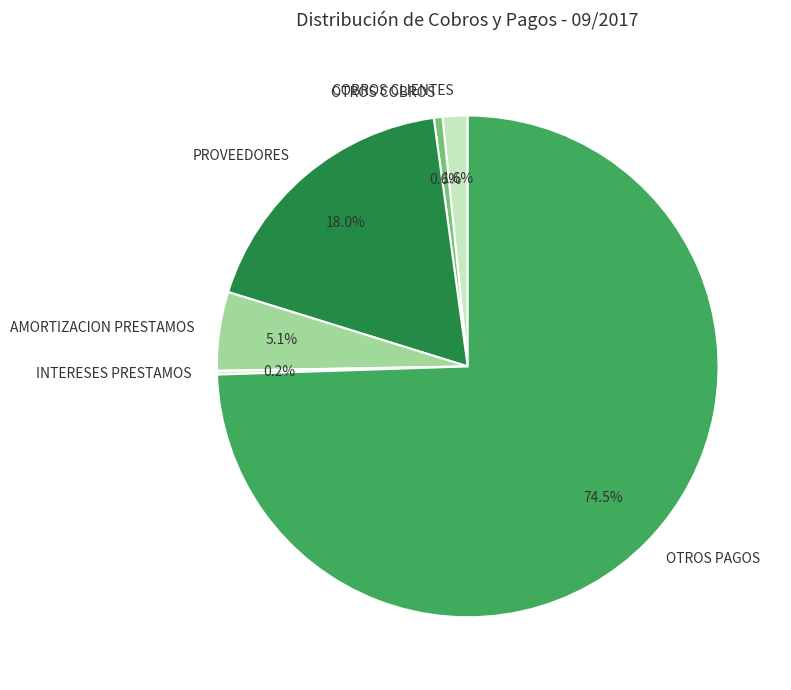

Combined, what portion of the pie is AMORTIZACION PRESTAMOS and PROVEEDORES?

23.1%